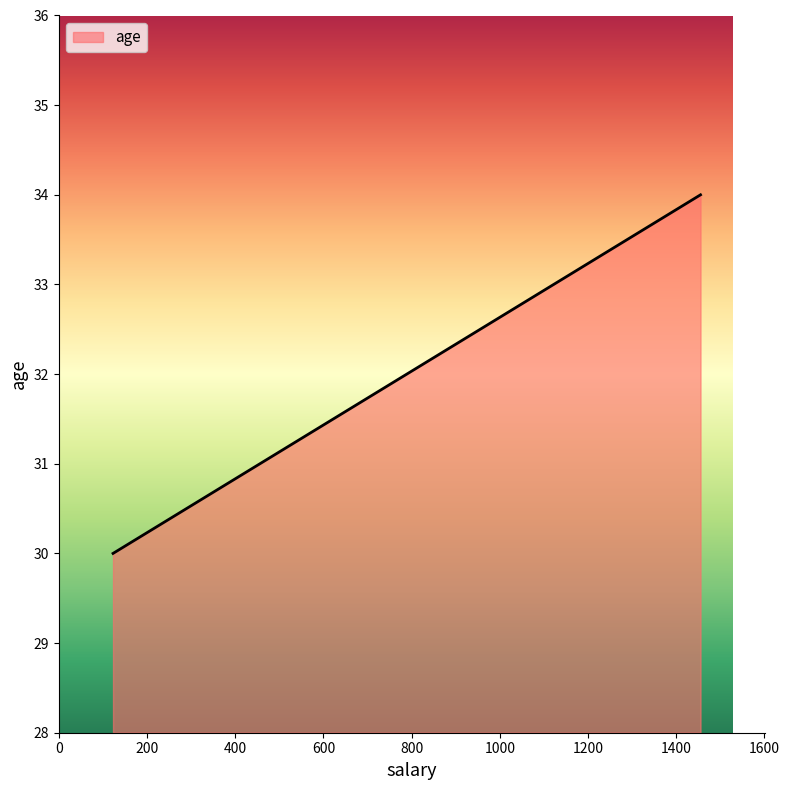

True or false: the data has more than 1 interior local peaks.

False